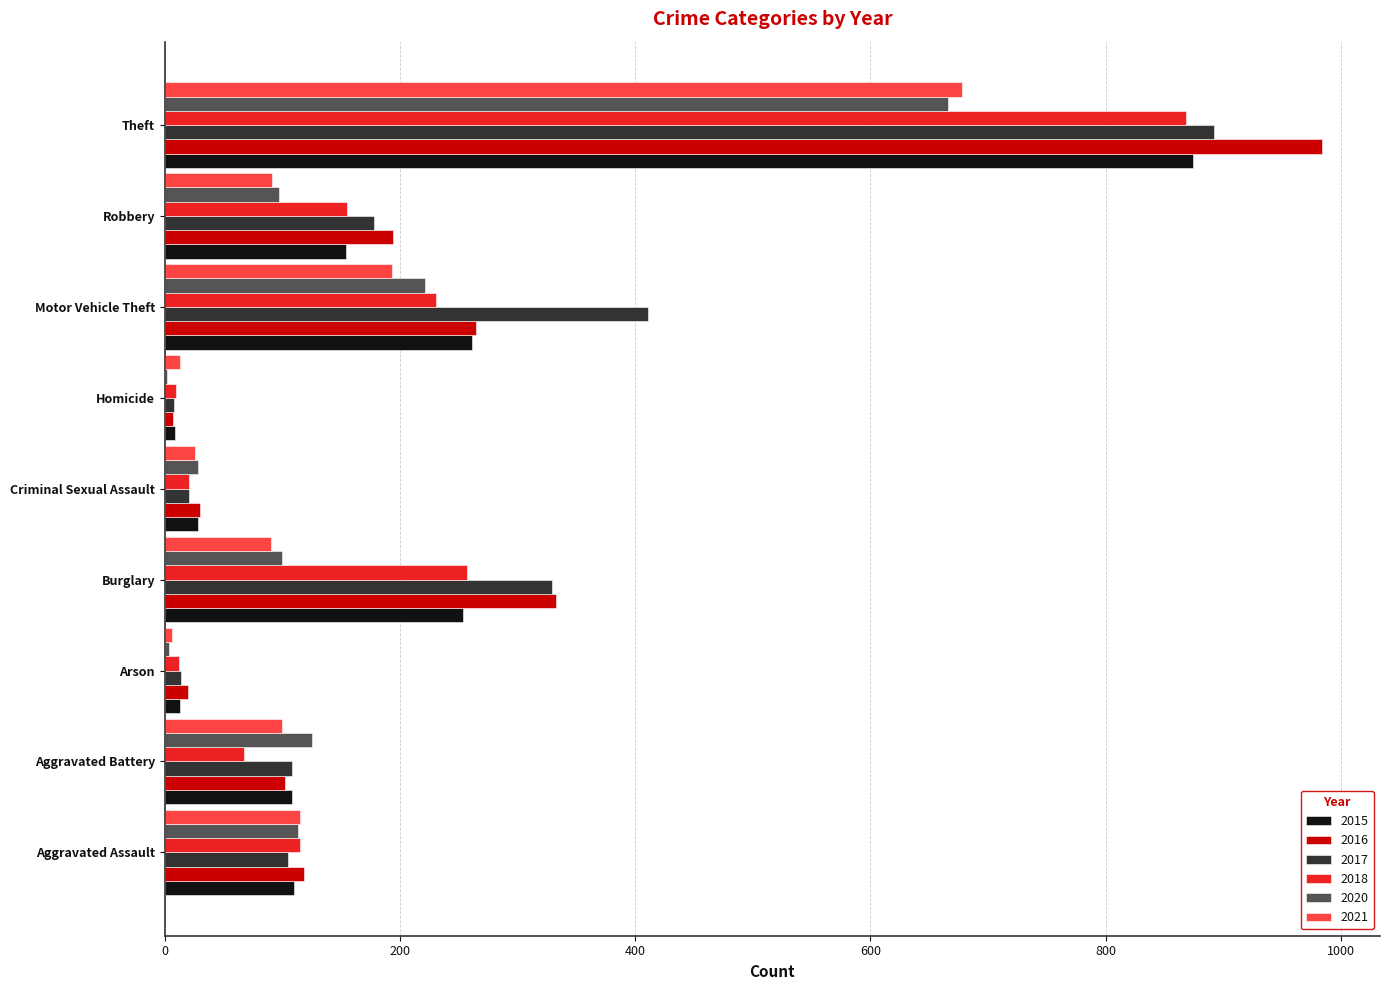

The 2021 series shows 73 at Aggravated Assault. True or false?

False